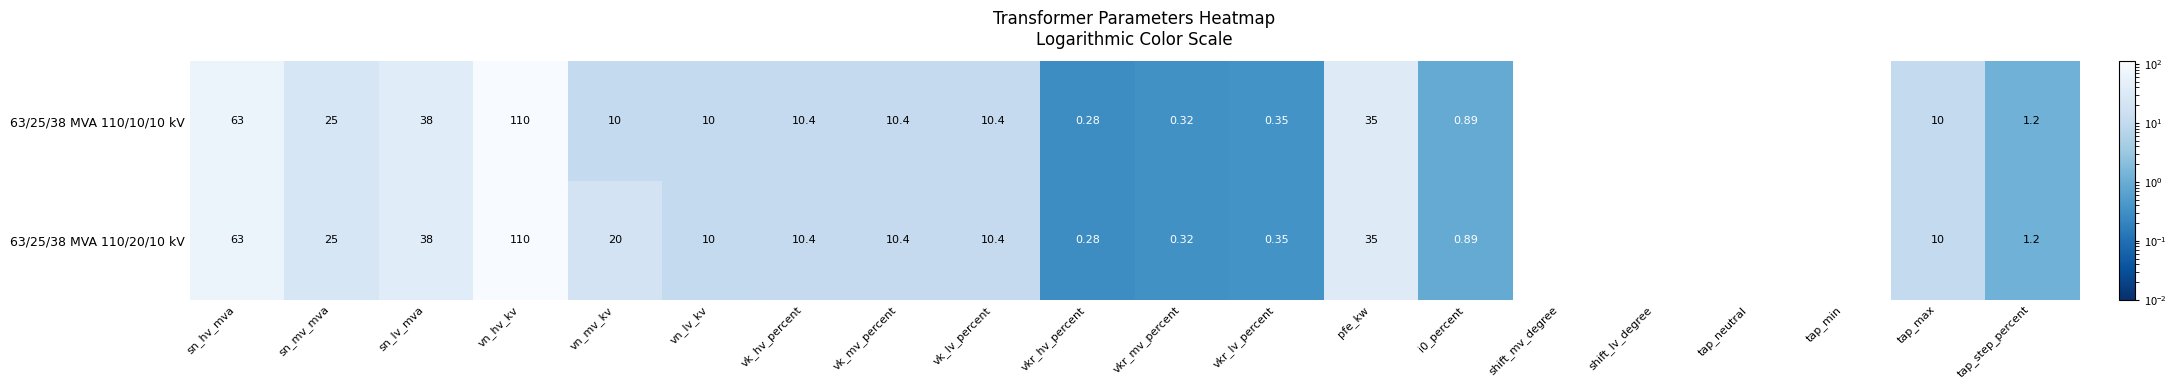

How many positive values does the 63/25/38 MVA 110/20/10 kV series have?

16